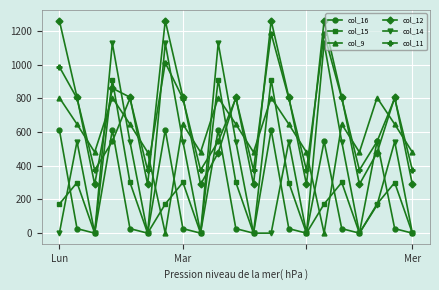

What is the maximum value for col_11?

1185.2